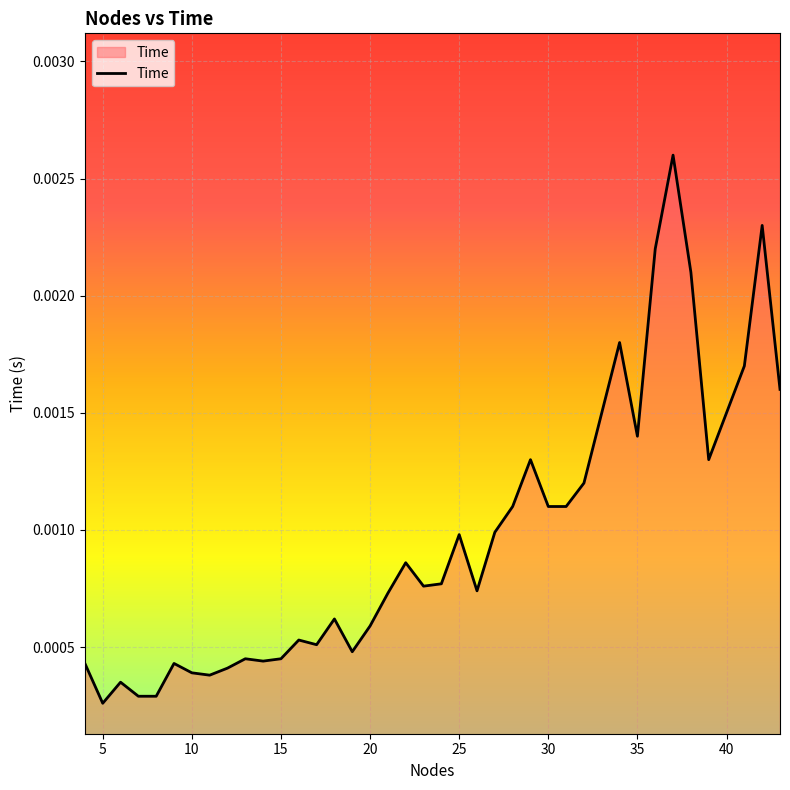

How many distinct data groups are displayed?

1